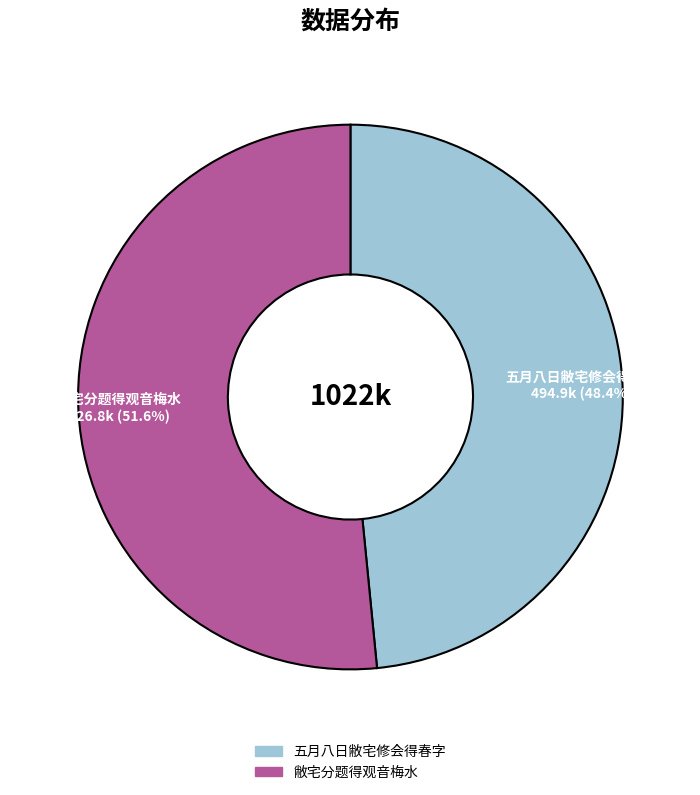

What is the ratio of the value at 敝宅分题得观音梅水 to the value at 五月八日敝宅修会得春字?

1.1